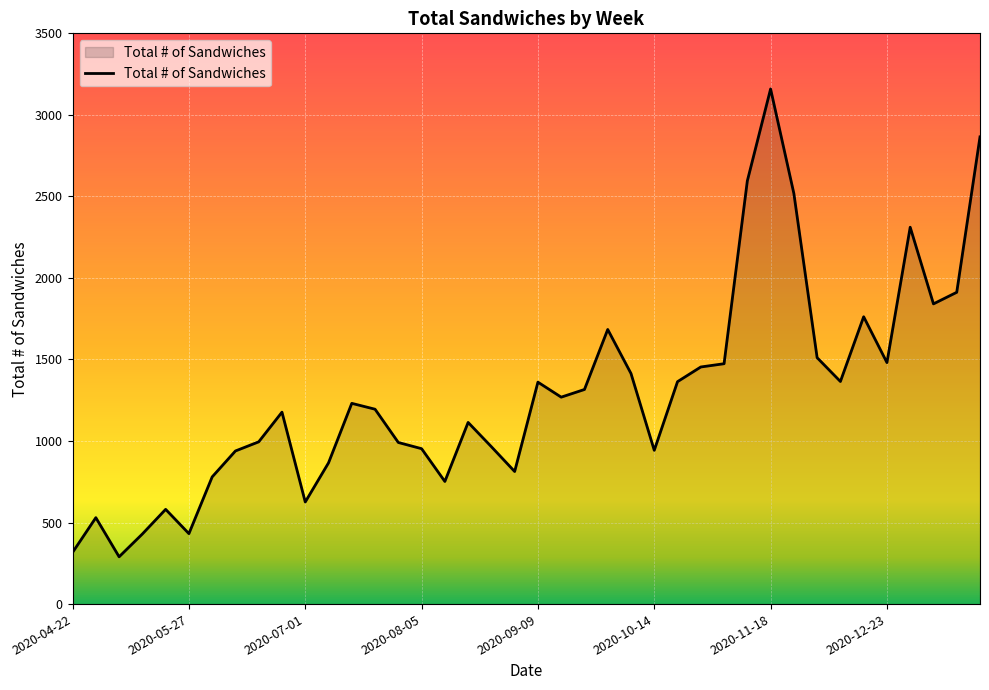

What is the smallest value displayed?

290